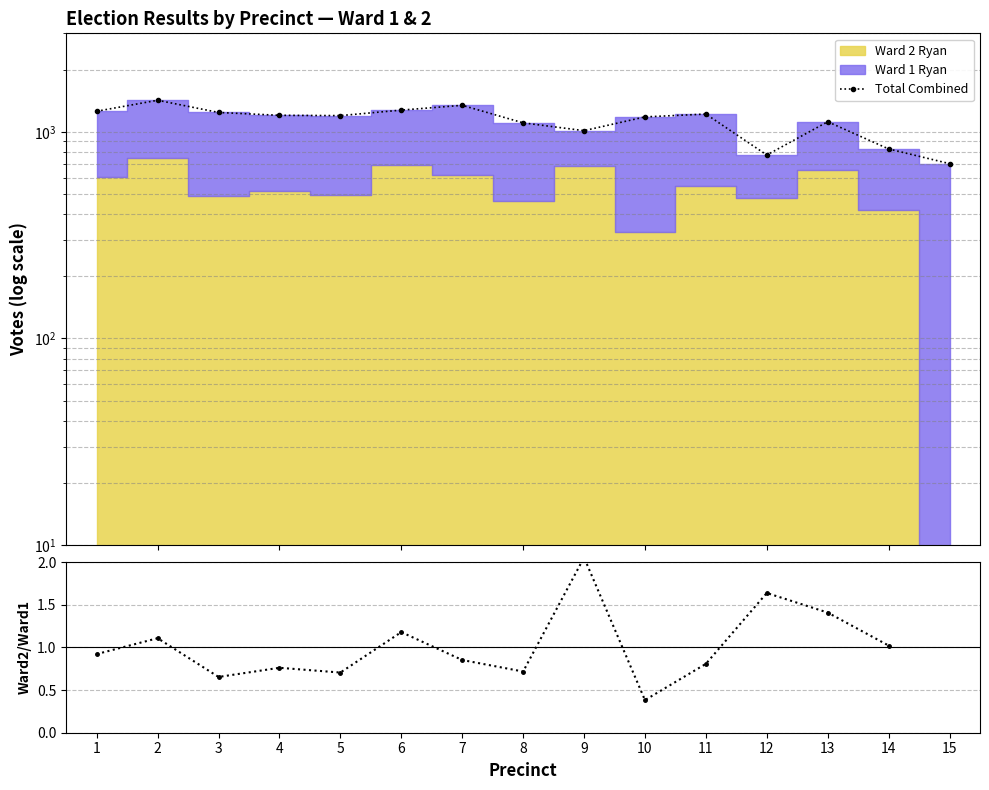

Which series has the widest spread of values?

Total Combined